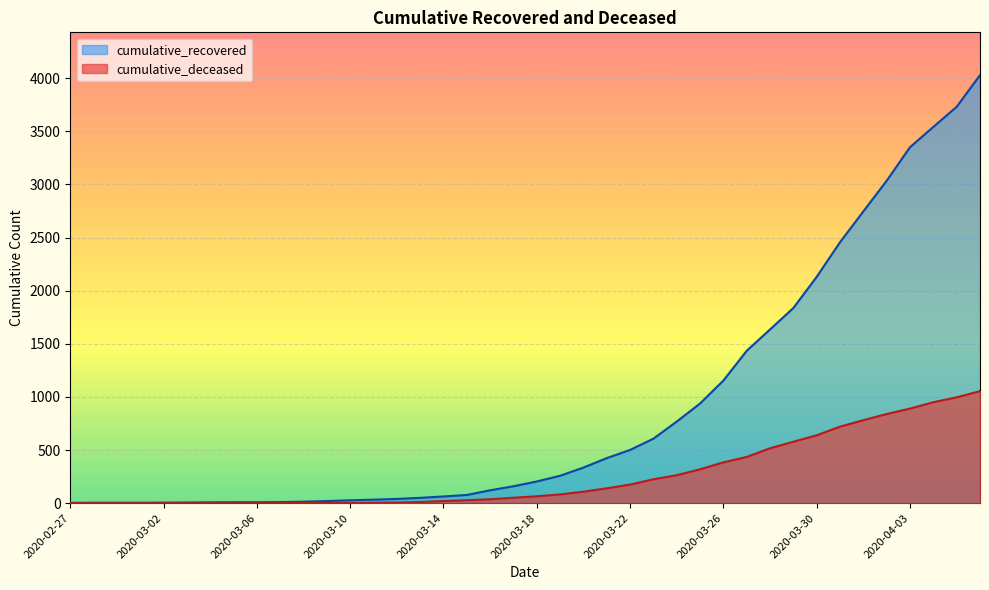

What is the difference between the maximum and minimum values in the cumulative_recovered series?

4025